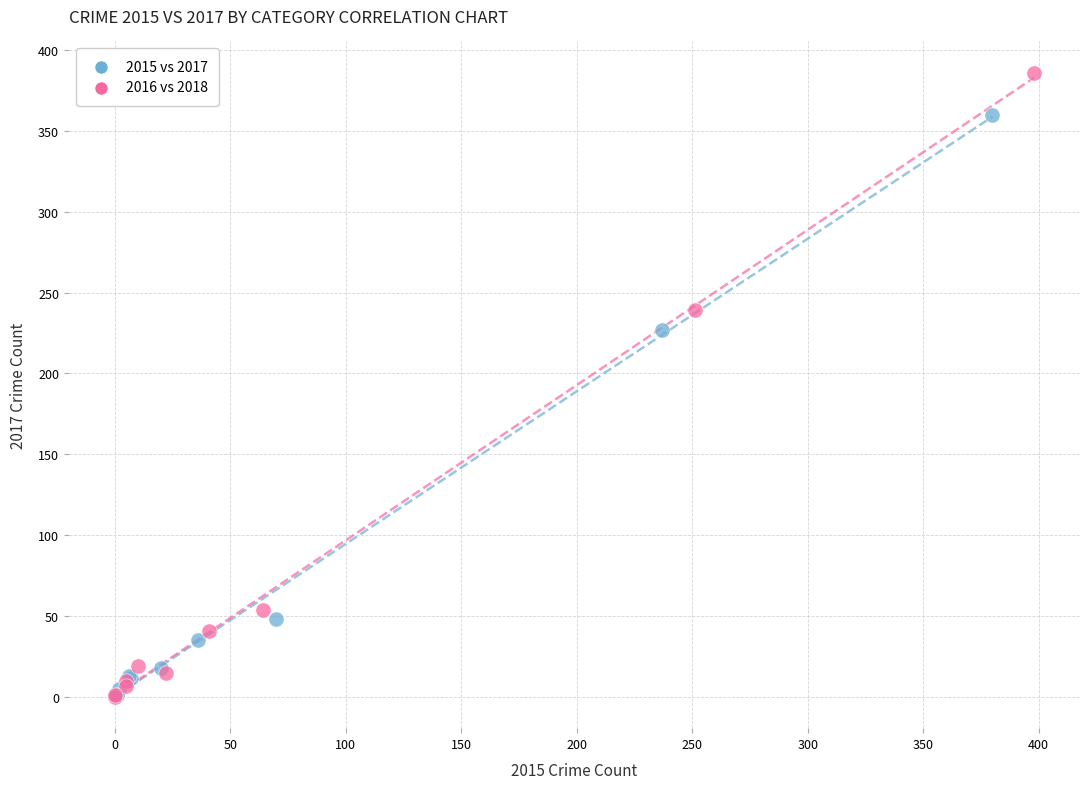

Which series reaches the maximum Y coordinate?

2016 vs 2018